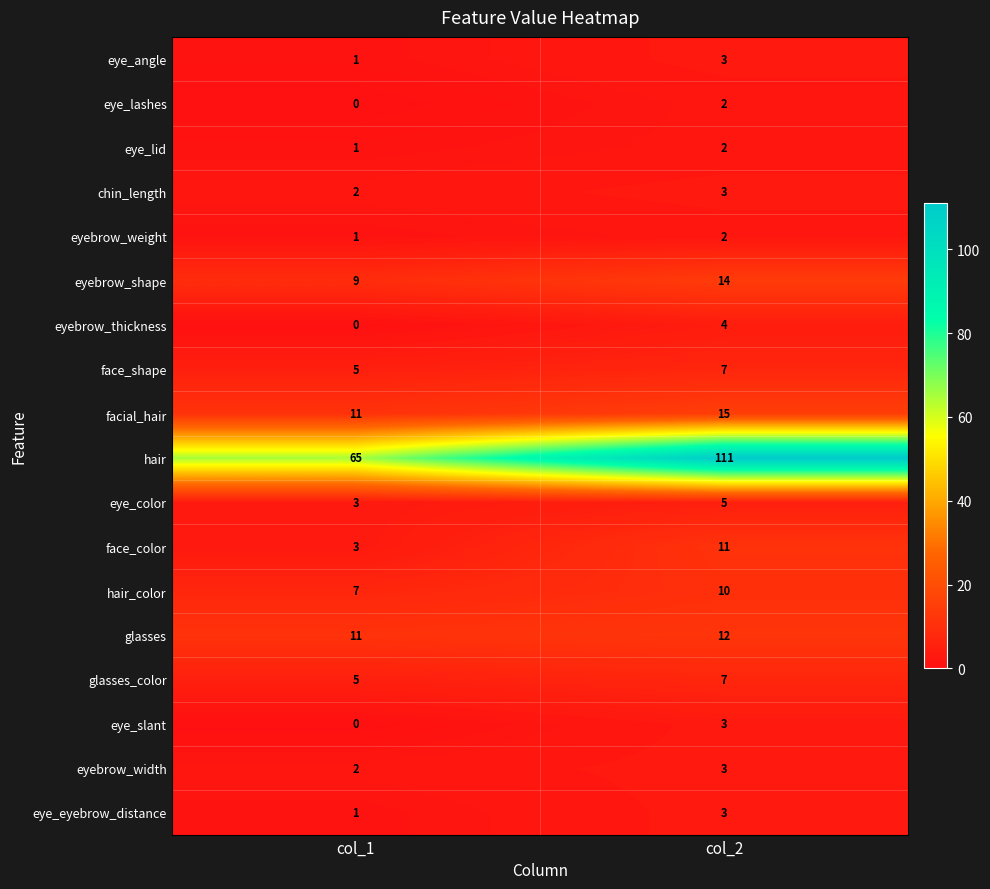

Read the eye_color value at col_1.

3